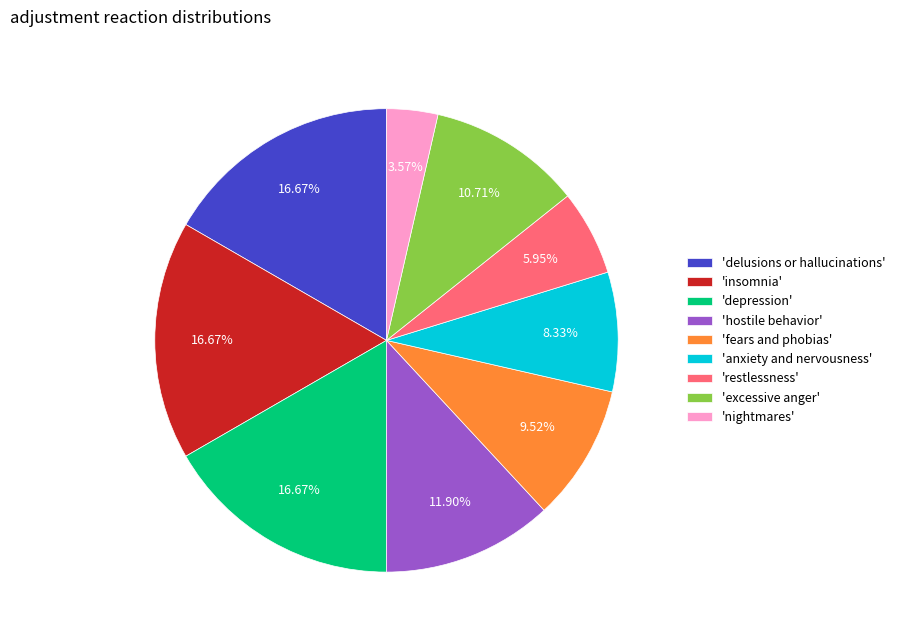

What is the smallest slice in the pie chart?

'nightmares'